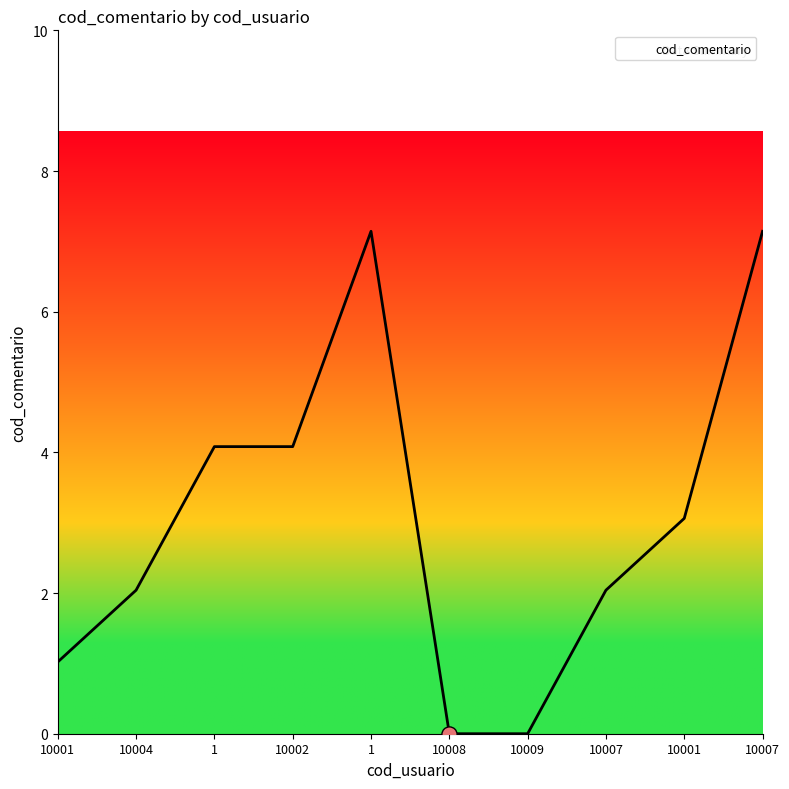

What is the change in value from 10004 to 10001?

+1